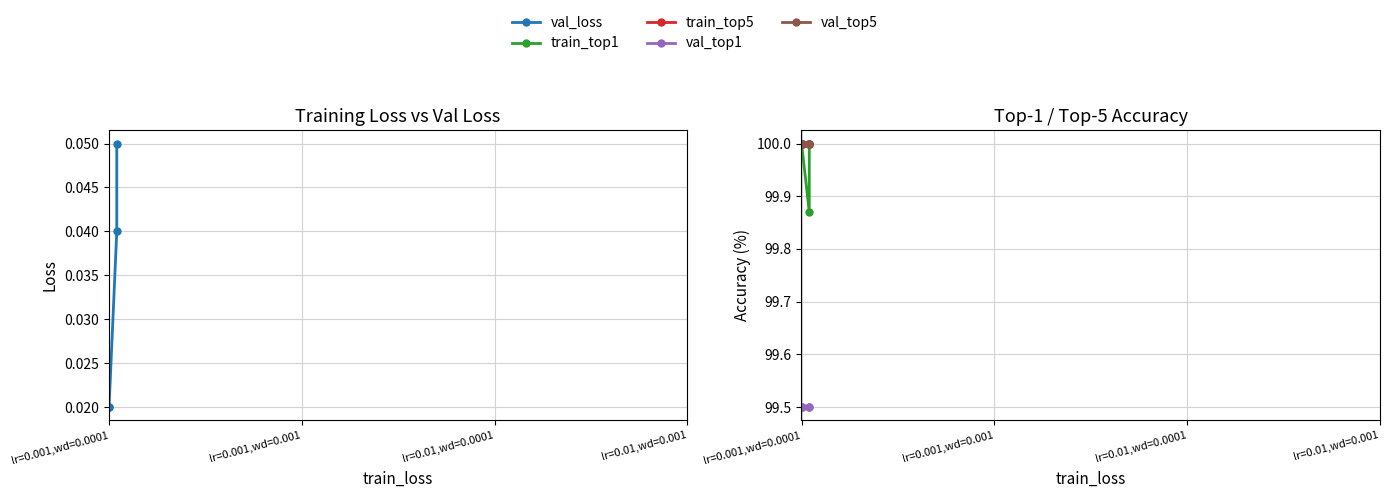

True or false: train_top5 has a value of 131.4 at lr=0.001,wd=0.0001.

False